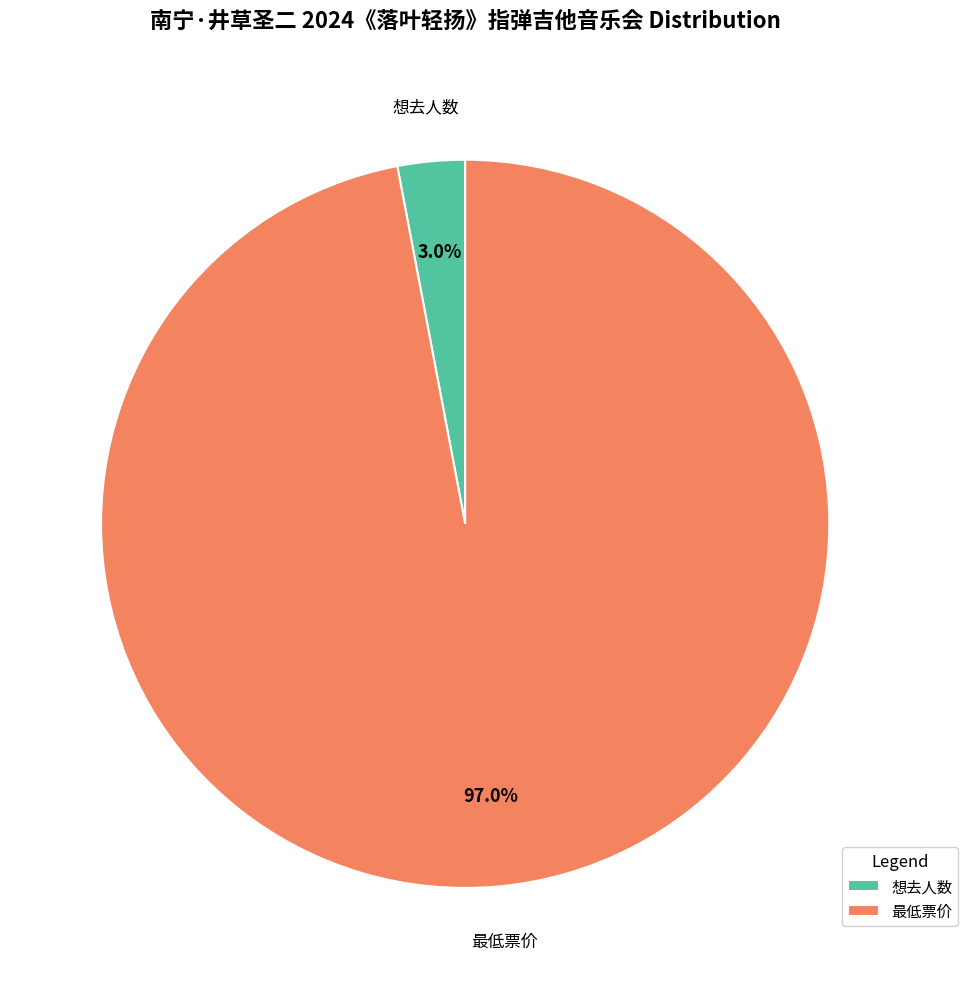

Which category accounts for the majority?

最低票价